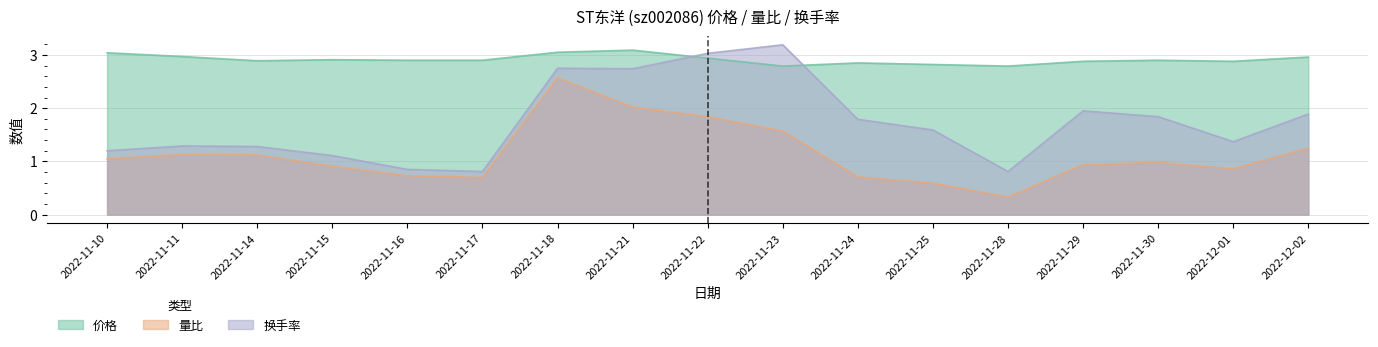

The value of 换手率 at 2022-11-18 is 2.8. True or false?

True